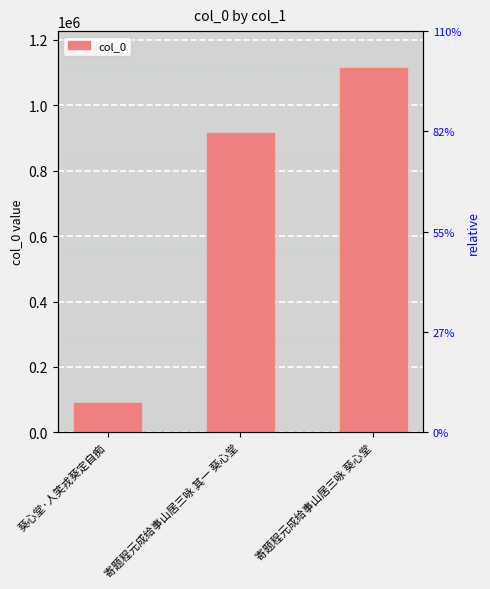

What is the label of the 3rd bar from the left?

寄题程元成给事山居三咏 葵心堂